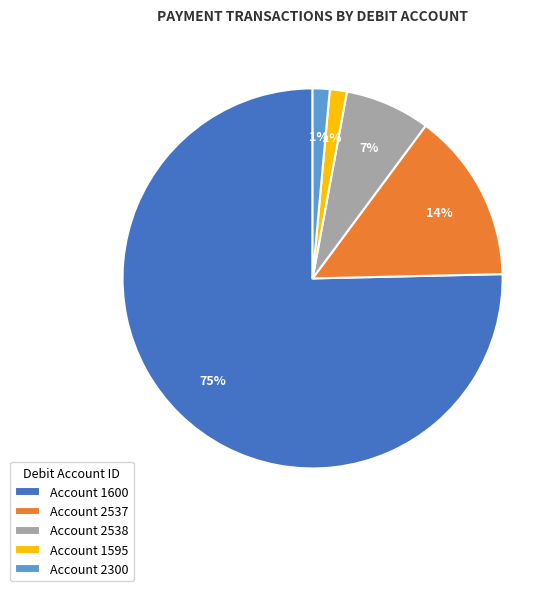

How many segments does this pie chart have?

5